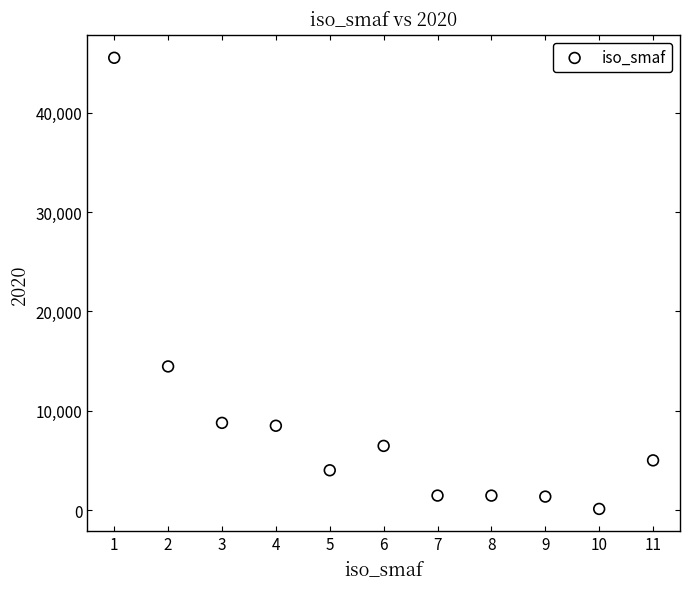

What Y value in the scatter plot is closest to 22818?

14455.2